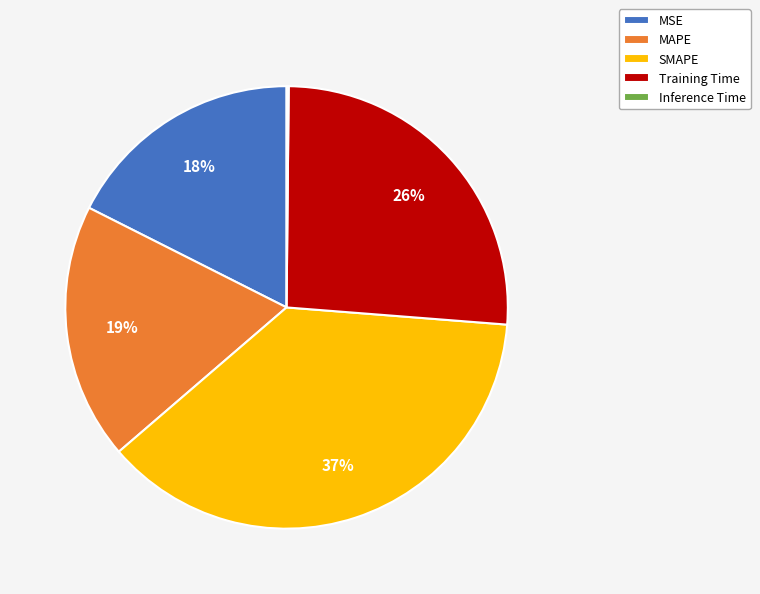

To the nearest percent, what is the average slice percentage?

20%